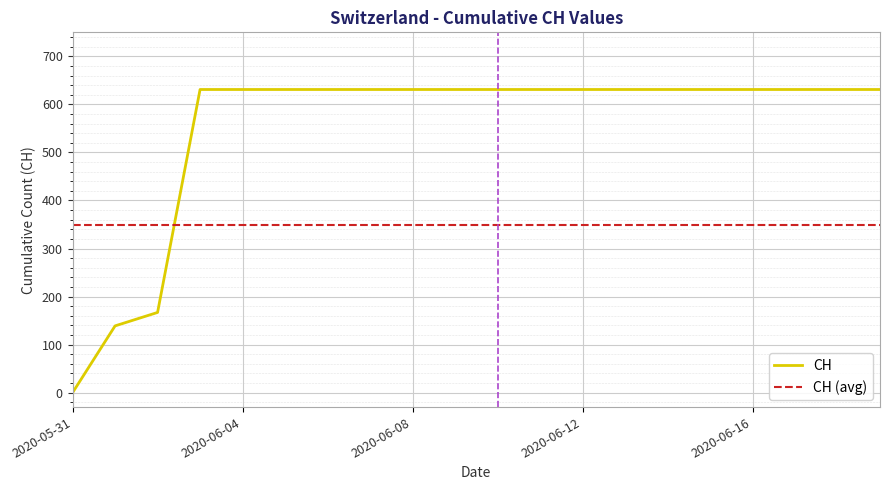

List the series in order of their peak value, highest first.

CH, CH (avg)